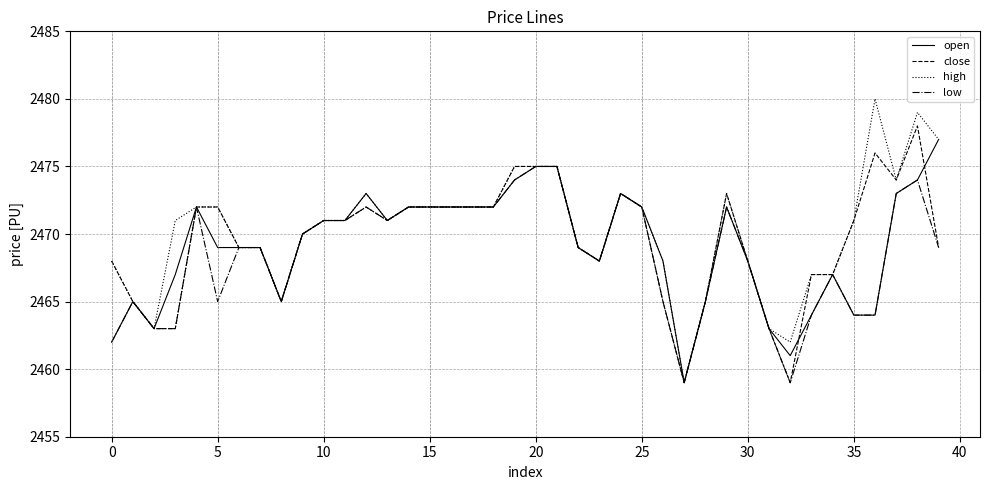

What is the greatest value displayed?

2480